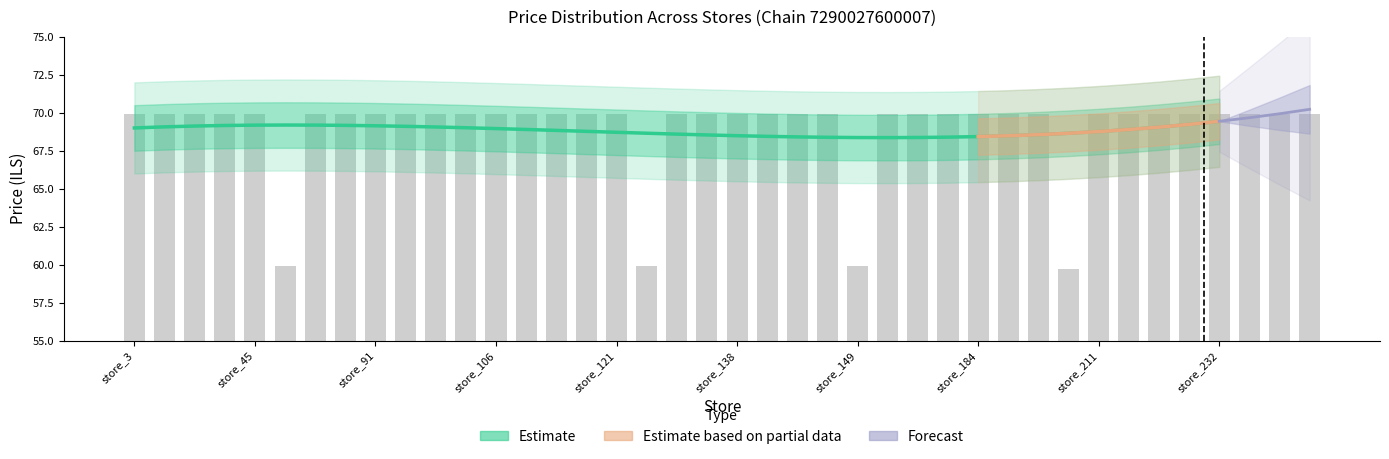

True or false: the data shows 15.2 at store_211.

False